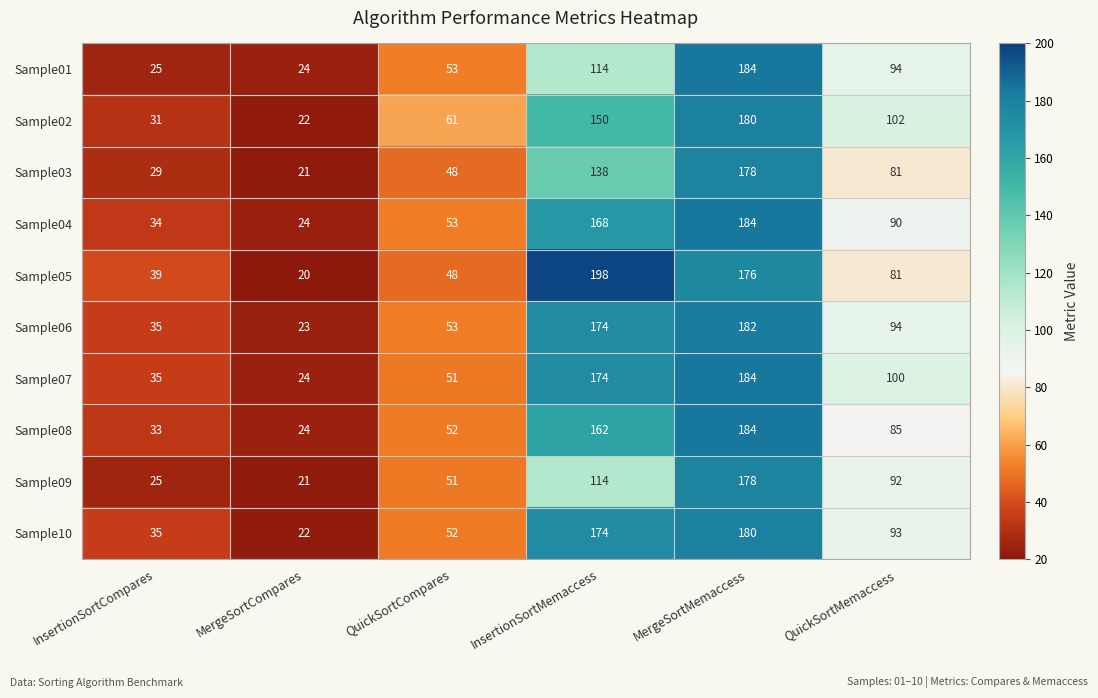

How many distinct data groups are displayed?

10